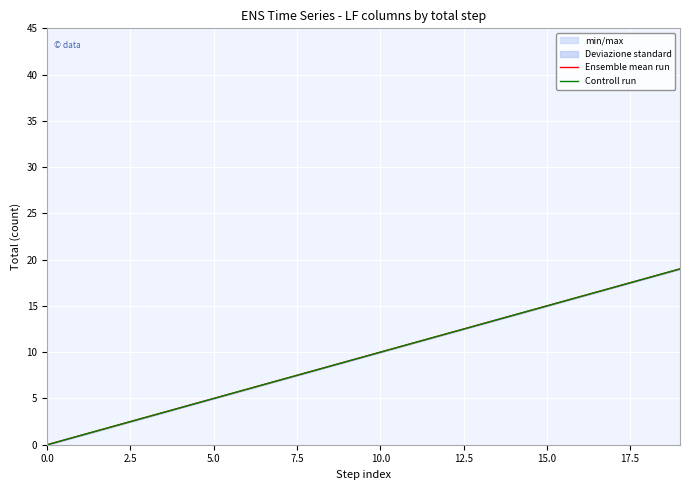

True or false: Ensemble mean run and Controll run intersect in this chart.

False